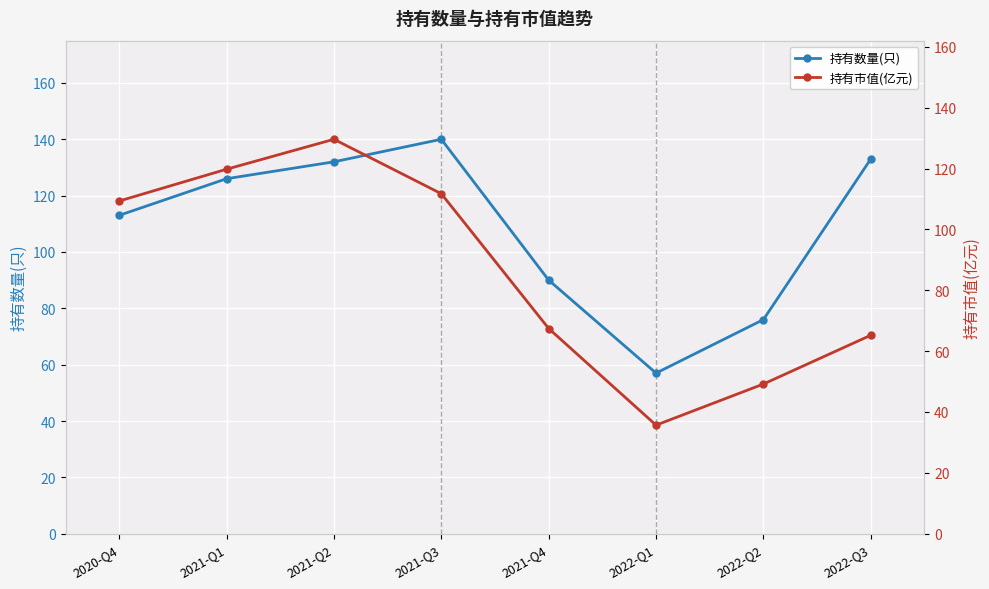

What is the difference between the highest and lowest values at 2021-Q2?

2.4